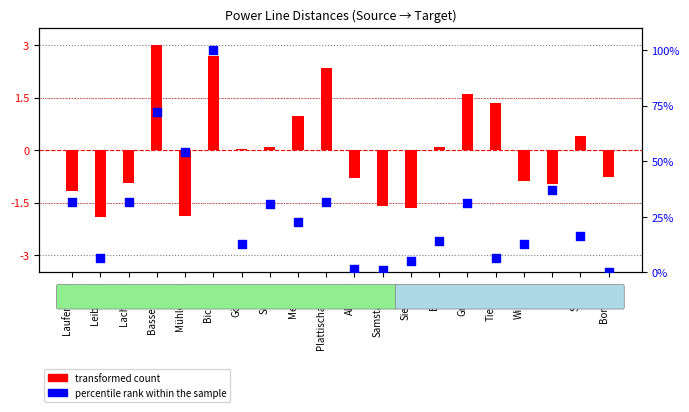

Between Siebnen and Bickigen, which is larger?

Bickigen